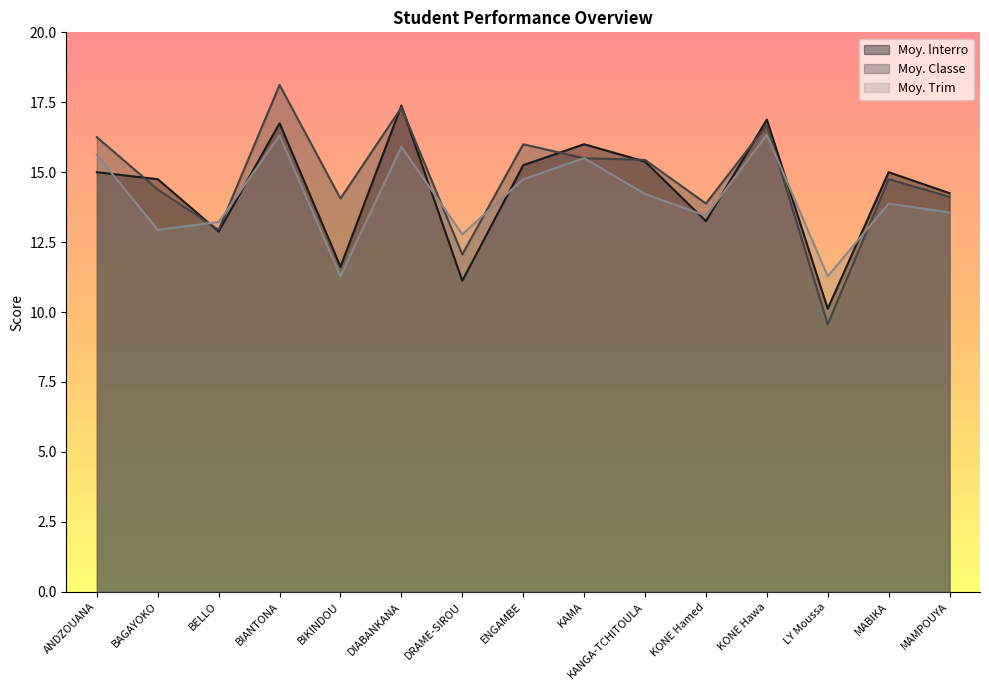

What is the difference between the maximum and minimum values in the Moy. lnterro series?

7.3